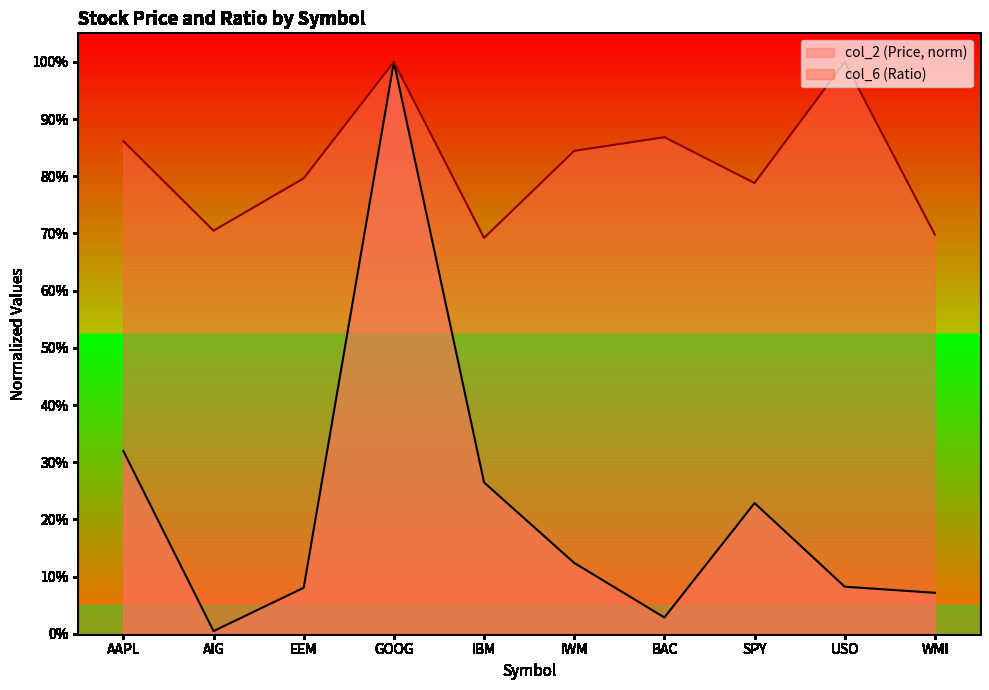

Reading right to left, what are all the values shown in this chart?

col_2: WMI=0.1	USO=0.1	SPY=0.2	BAC=0.0	IWM=0.1	IBM=0.3	GOOG=1.0	EEM=0.1	AIG=0.0	AAPL=0.3
col_6: WMI=0.7	USO=1.0	SPY=0.8	BAC=0.9	IWM=0.8	IBM=0.7	GOOG=1.0	EEM=0.8	AIG=0.7	AAPL=0.9